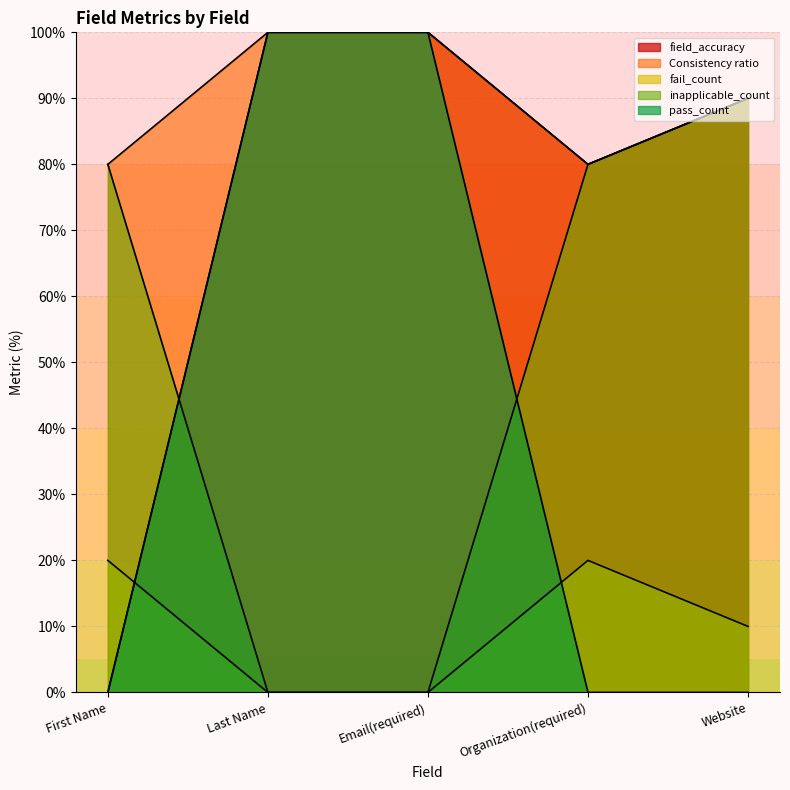

How many intersections are there between fail_count and field_accuracy?

1